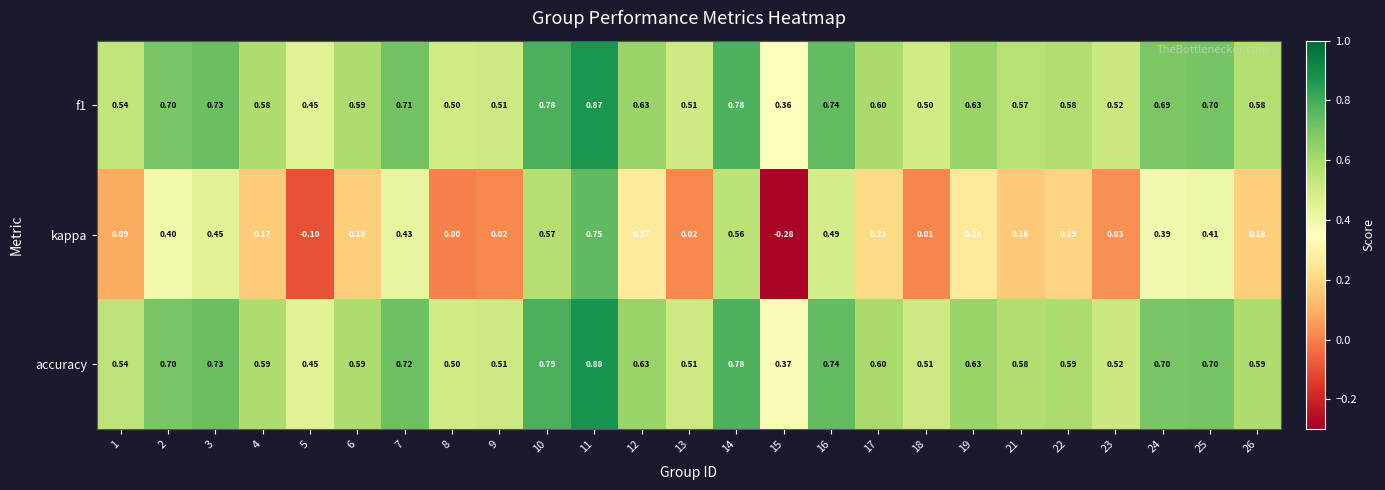

Is the value of kappa at 26 greater than the value of accuracy at 9?

No